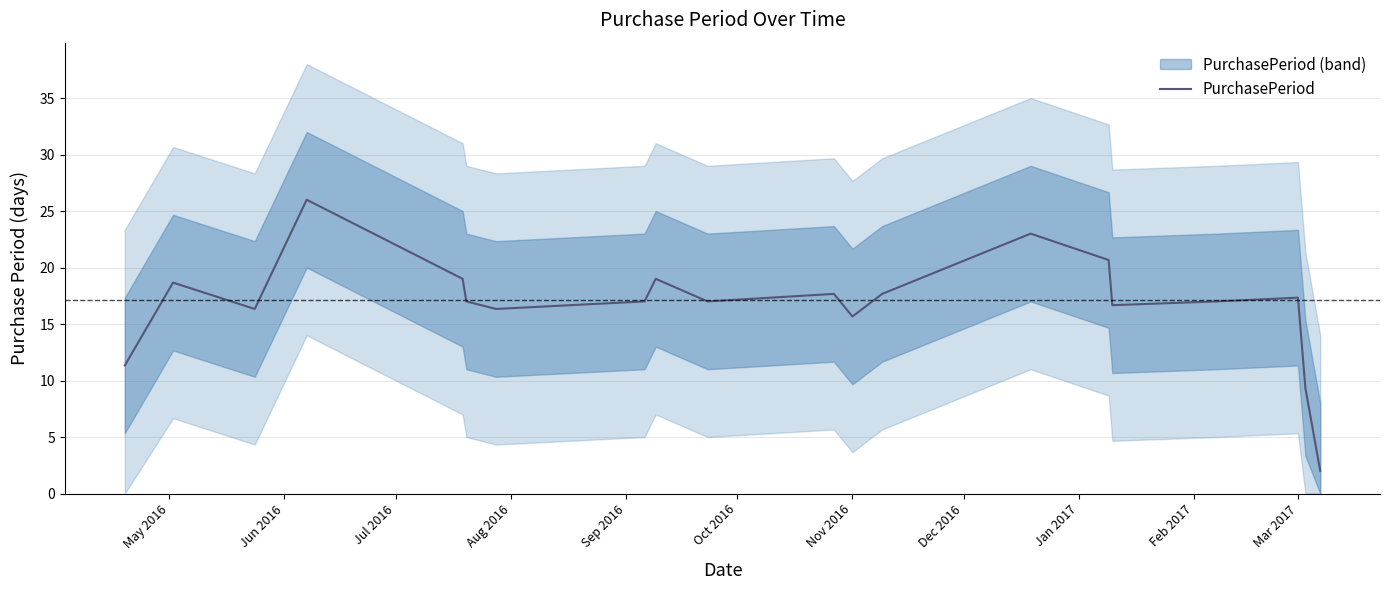

Reading right to left, extract all data points from this chart.

2.0	9.3	17.3	17.0	16.7	20.7	23.0	17.7	15.7	17.7	17.0	19.0	17.0	16.3	17.0	19.0	26.0	16.3	18.7	11.3